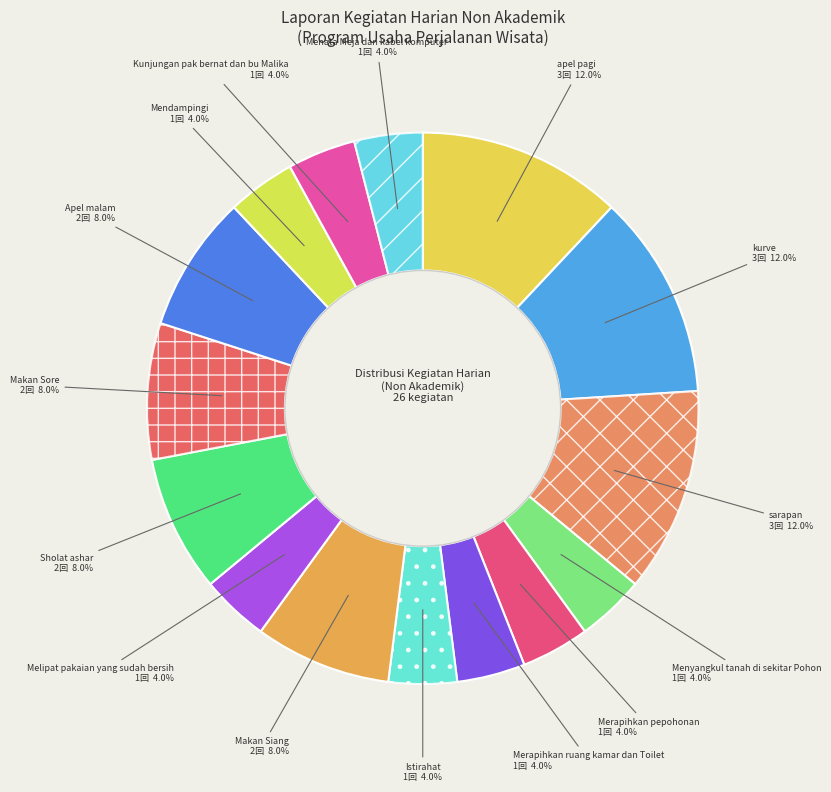

Count the number of slices in the pie.

15